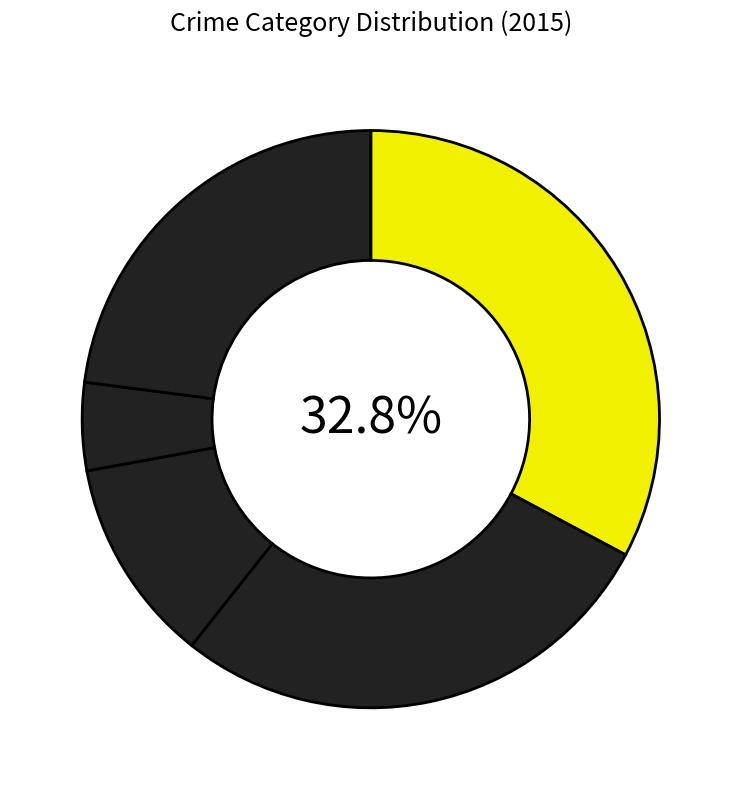

Is there any slice that represents more than half of the pie?

No